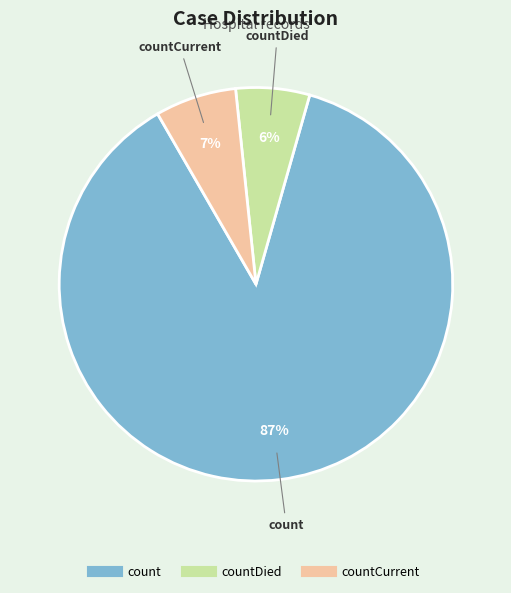

To the nearest percent, what is the average slice percentage?

33%